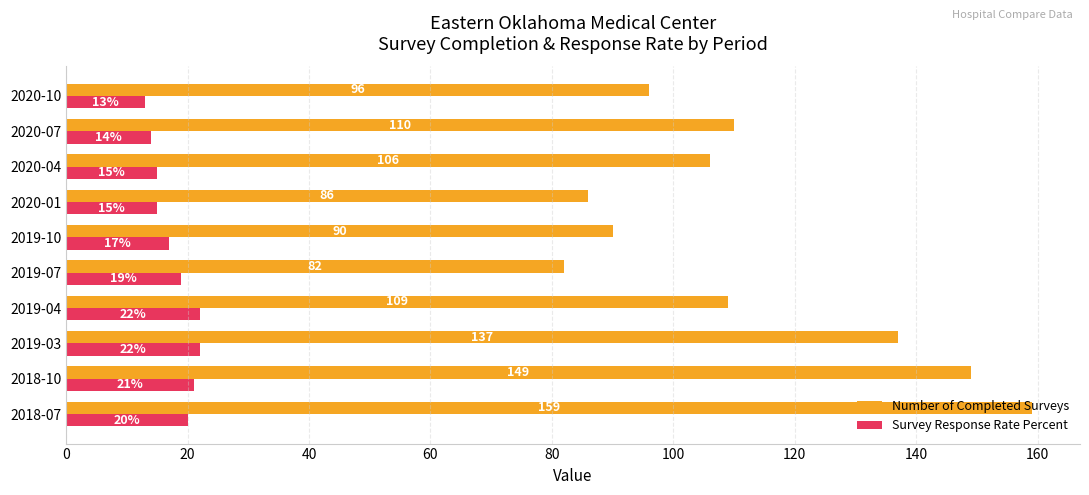

What is the maximum value shown in the chart?

159